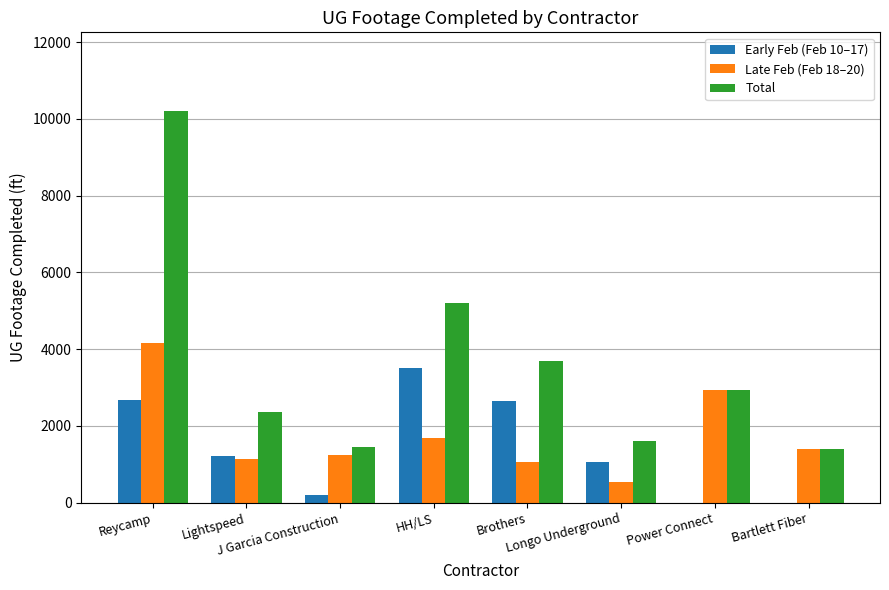

At which label does Early Feb (Feb 10–17) reach its peak?

HH/LS